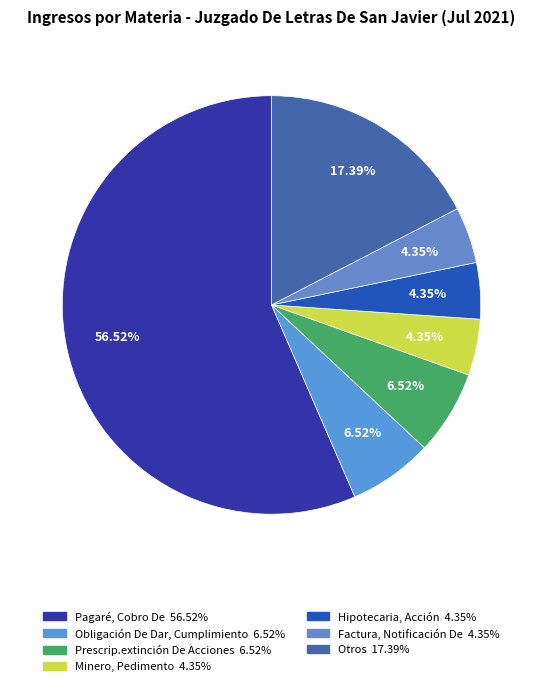

Is Hipotecaria, Acción the majority of the pie?

No